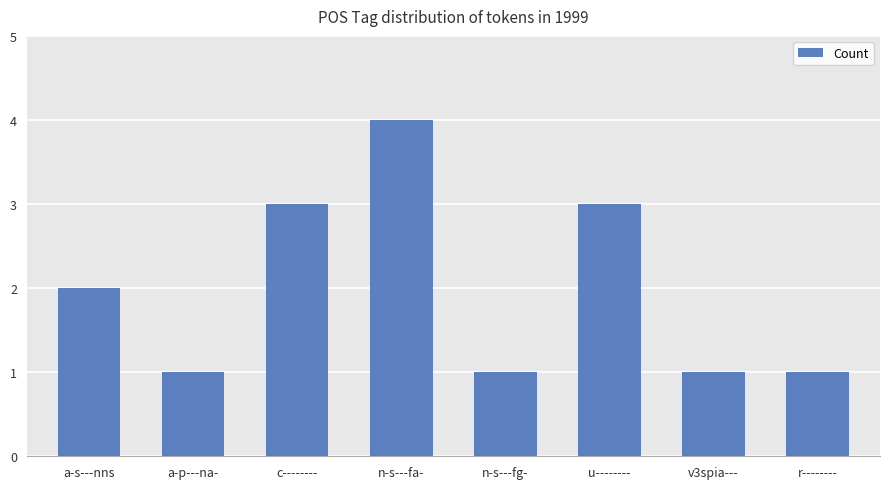

Between u-------- and v3spia---, which is larger?

u--------